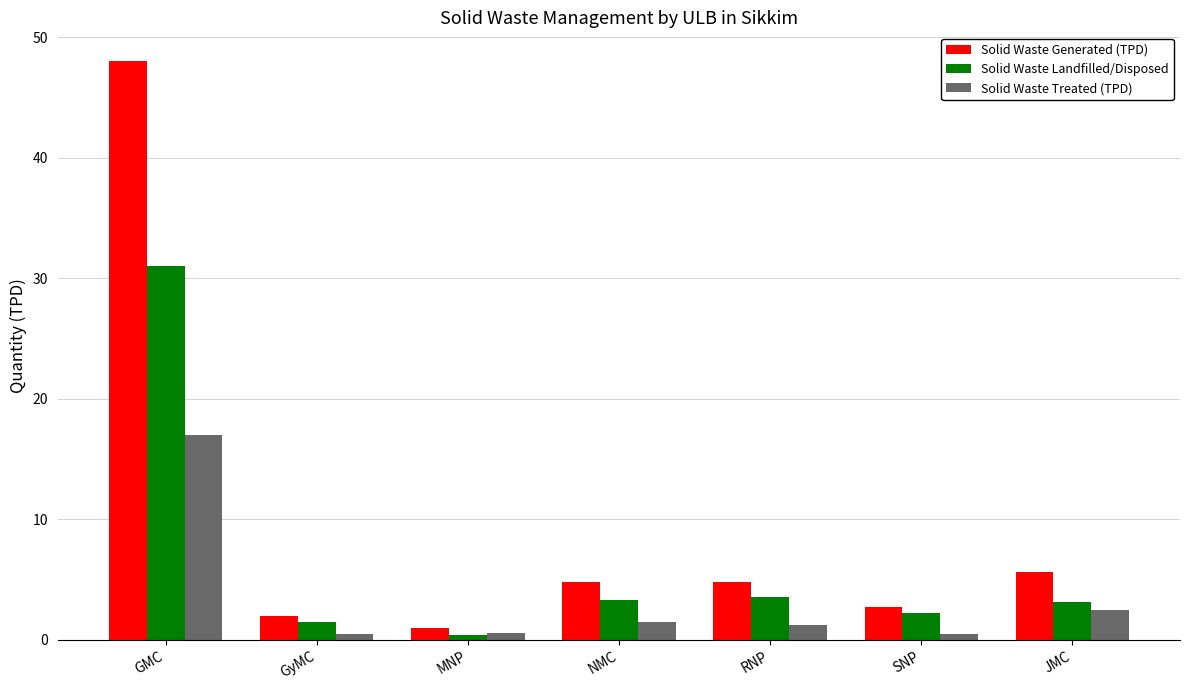

How many bars are there in total?

21